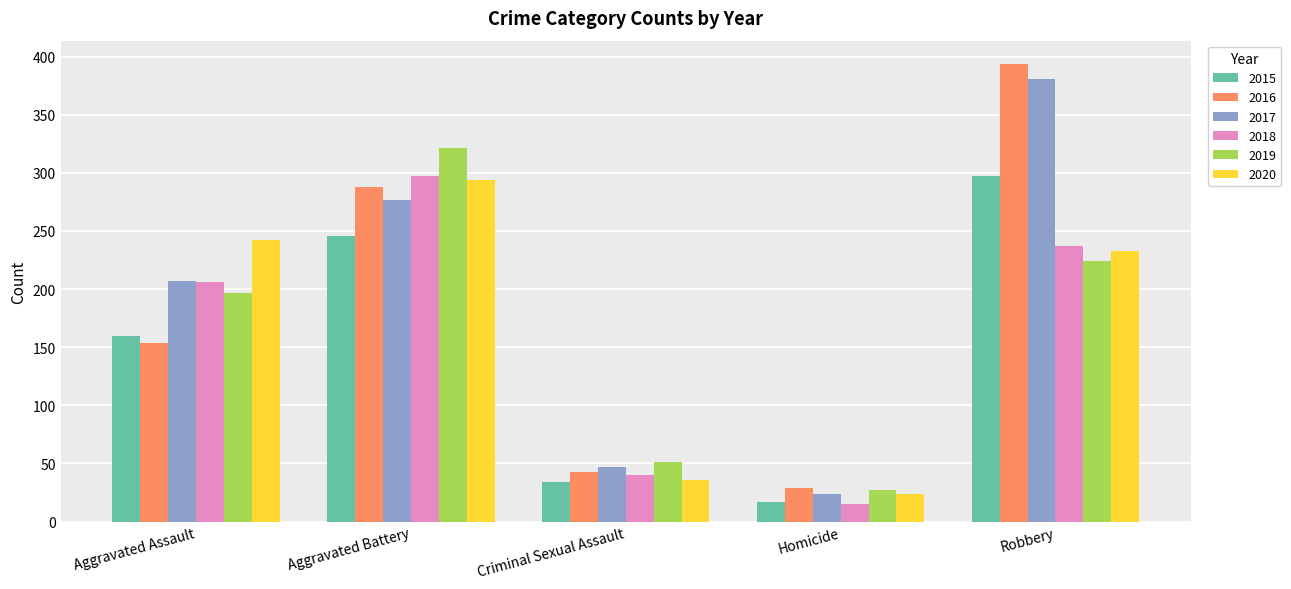

Where is 2017 nearest to the value 202?

Aggravated Assault